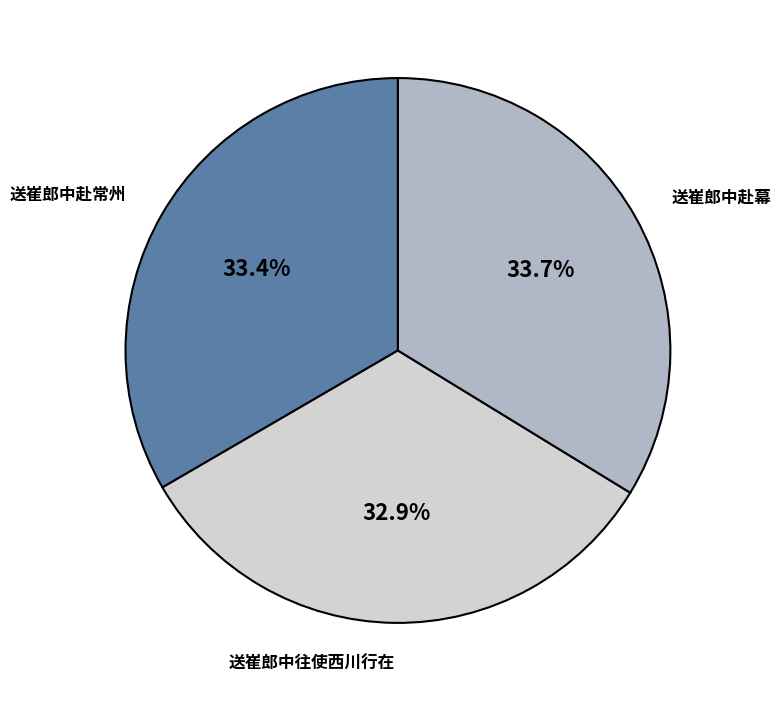

Approximately how many times larger is the value at 送崔郎中往使西川行在 compared to 送崔郎中赴幕?

1.0